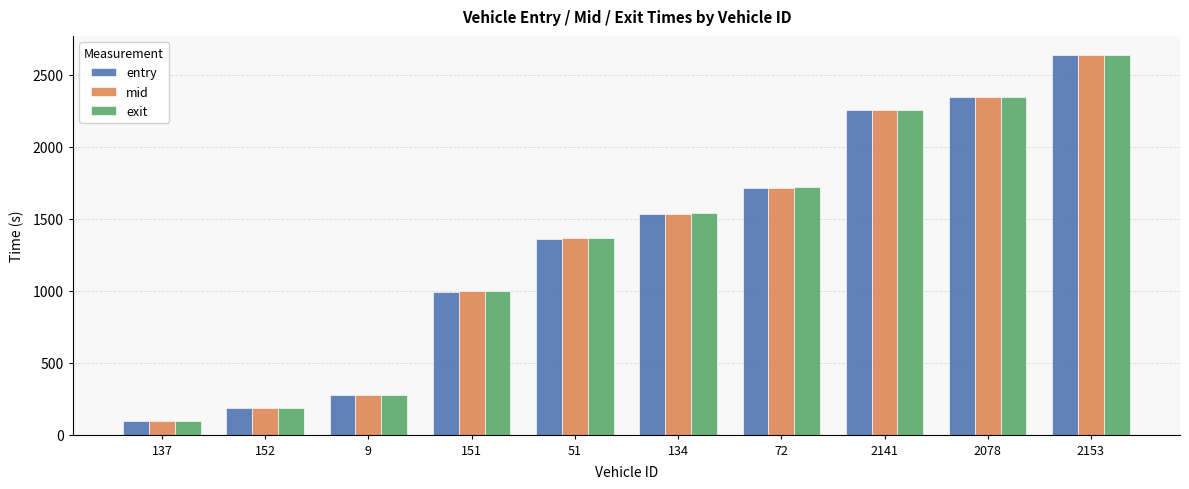

What is the label of the 10th bar from the left?

2153